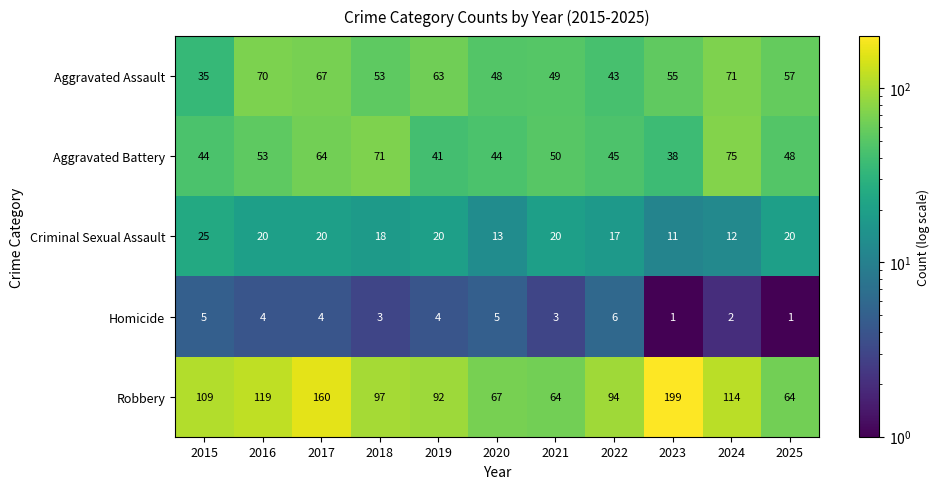

Rank the series at 2017 from highest to lowest value.

Robbery, Aggravated Assault, Aggravated Battery, Criminal Sexual Assault, Homicide